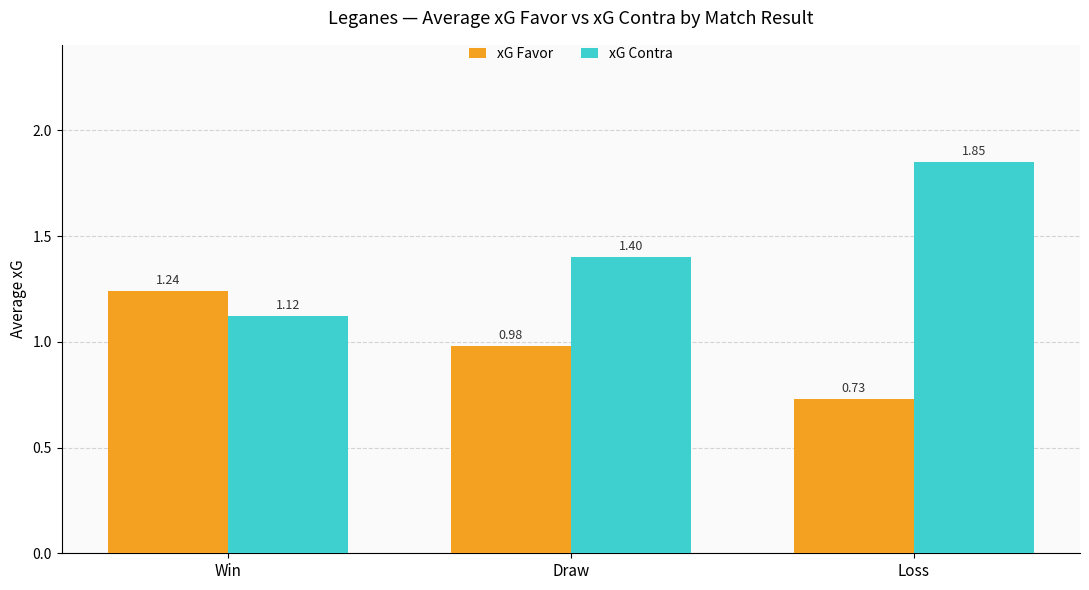

At which label does xG Favor reach its peak?

Win